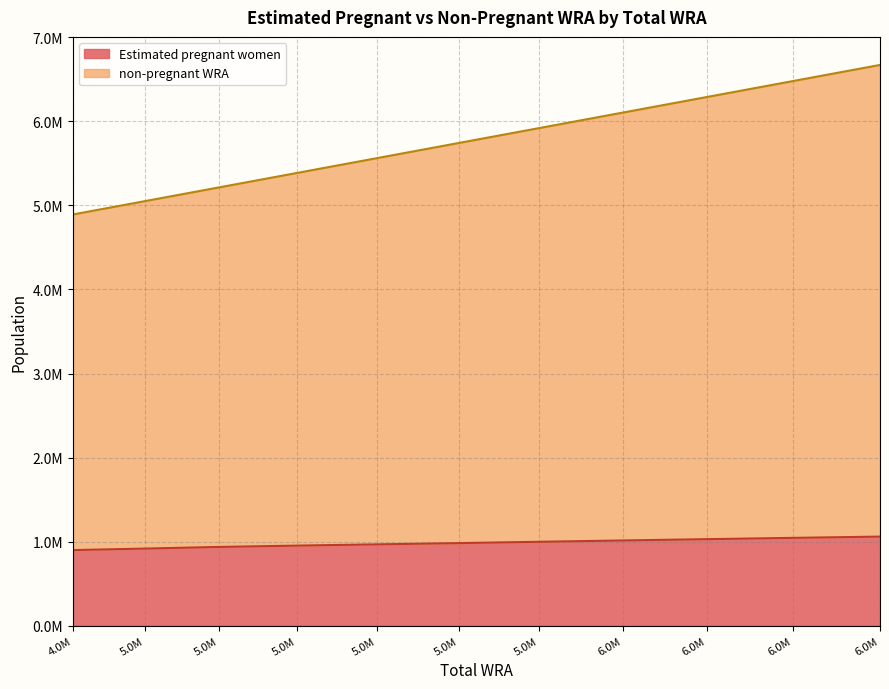

Which label corresponds to the largest value in the chart?

6.0M